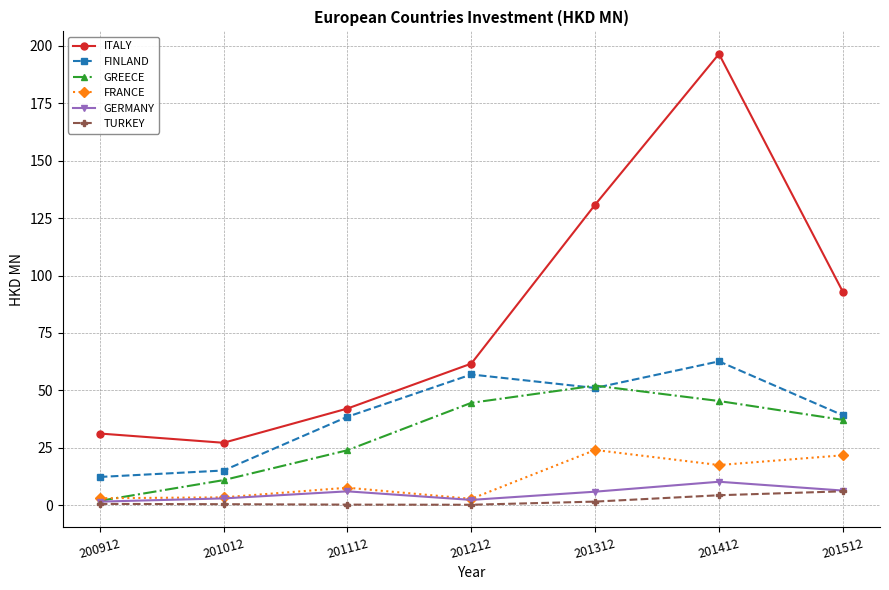

How many distinct data groups are displayed?

6